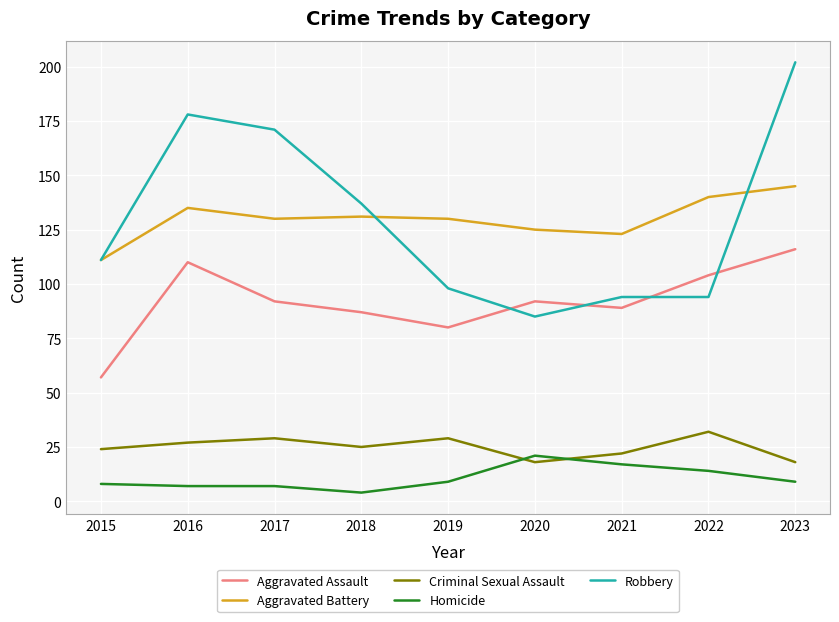

Reading left to right, transcribe all the data shown in this chart.

Aggravated Assault: 2015=57	2016=110	2017=92	2018=87	2019=80	2020=92	2021=89	2022=104	2023=116
Aggravated Battery: 2015=111	2016=135	2017=130	2018=131	2019=130	2020=125	2021=123	2022=140	2023=145
Criminal Sexual Assault: 2015=24	2016=27	2017=29	2018=25	2019=29	2020=18	2021=22	2022=32	2023=18
Homicide: 2015=8	2016=7	2017=7	2018=4	2019=9	2020=21	2021=17	2022=14	2023=9
Robbery: 2015=111	2016=178	2017=171	2018=137	2019=98	2020=85	2021=94	2022=94	2023=202